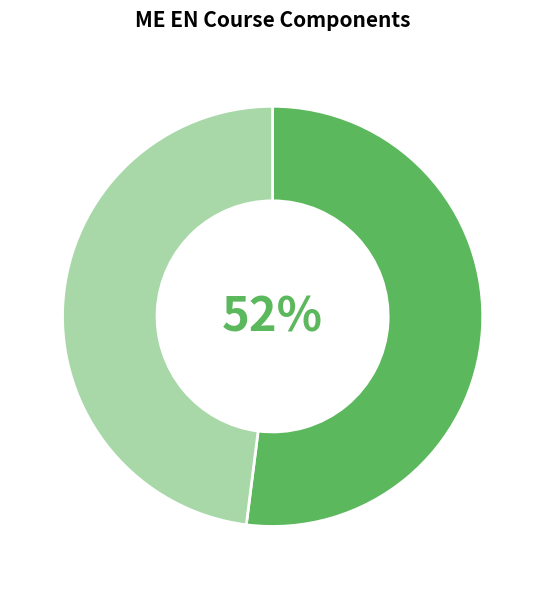

To the nearest percent, what is the difference between the largest and smallest slice percentages?

4%